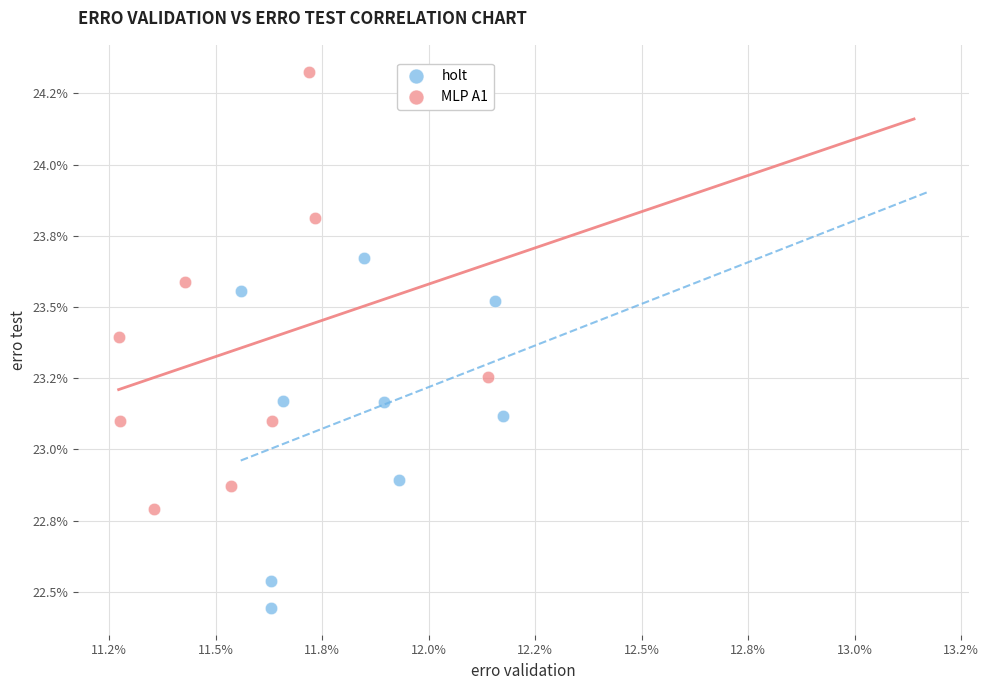

What are all the series names shown in the legend?

holt, MLP A1